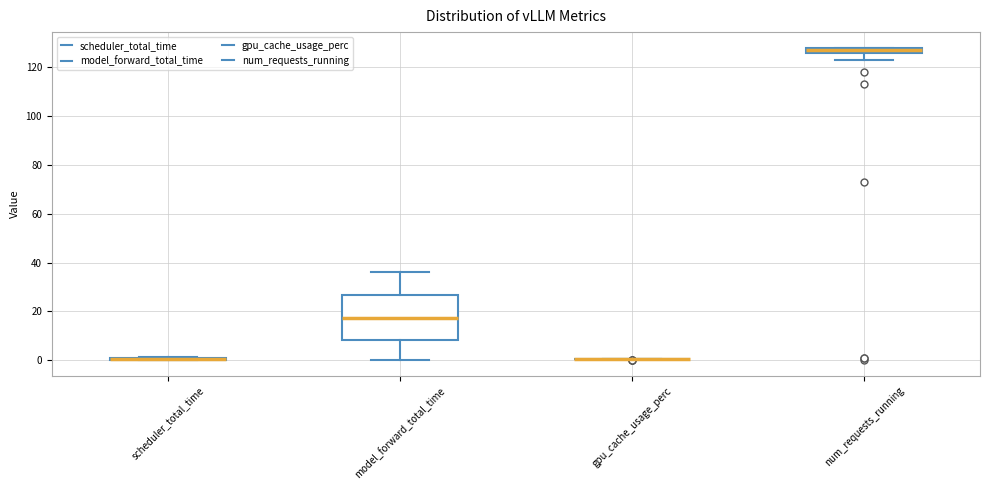

Which box is the tallest, from its lower edge to its upper edge?

model_forward_total_time